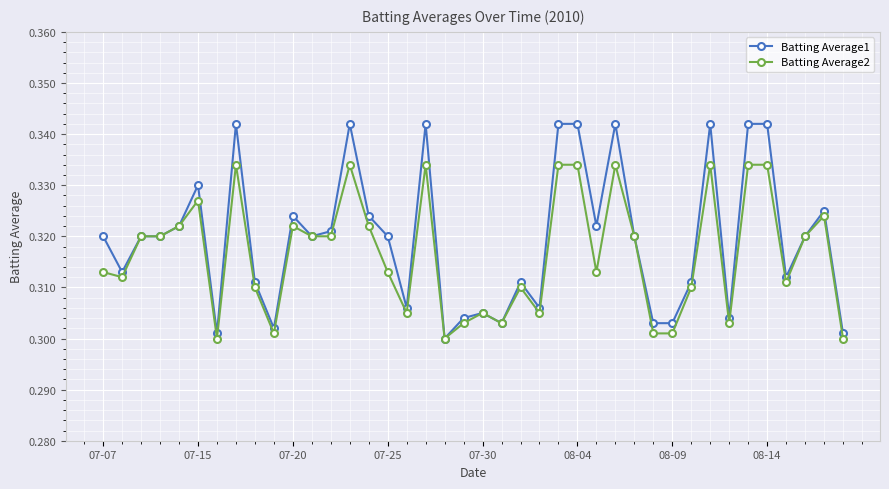

How many Batting Average2 values are between 0 and 1?

40